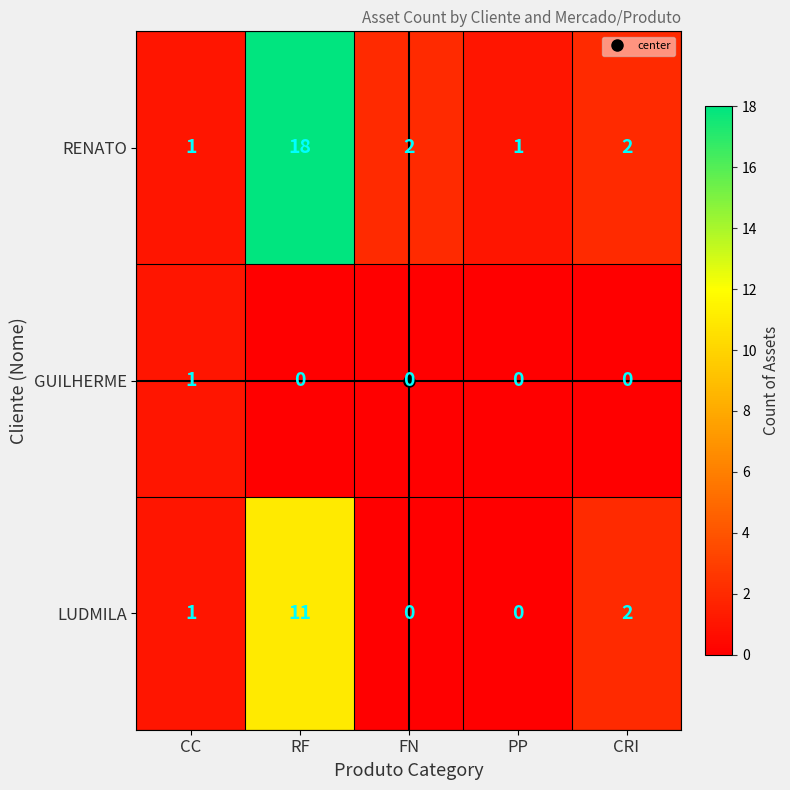

What is the difference between the highest and lowest values at CRI?

2